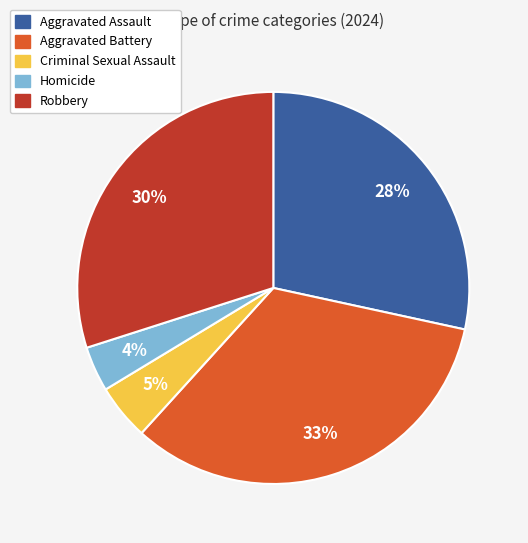

Which category has the biggest portion of the pie?

Aggravated Battery